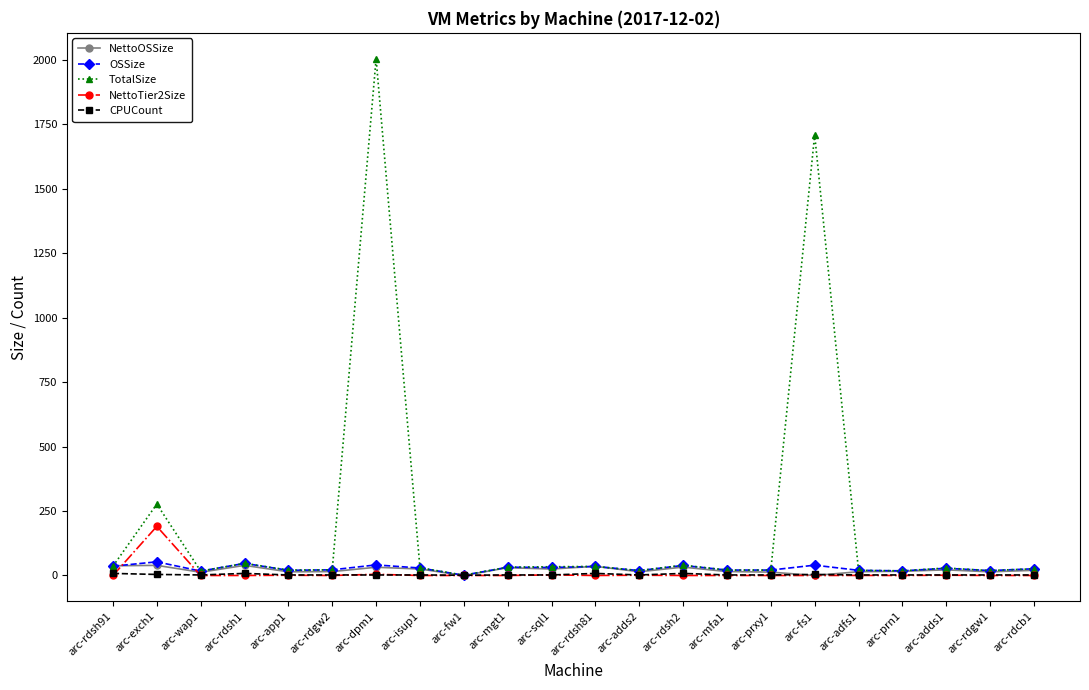

After their last crossing, which series has the higher values: CPUCount or NettoOSSize?

NettoOSSize